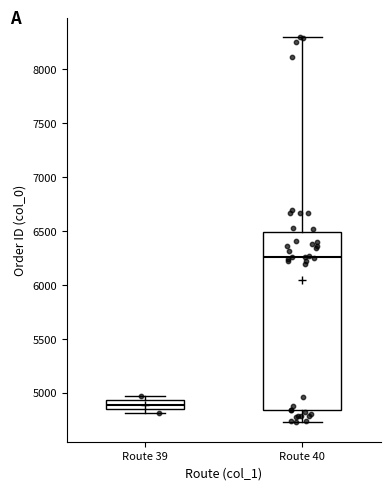

Which box is the tallest, from its lower edge to its upper edge?

Route 40